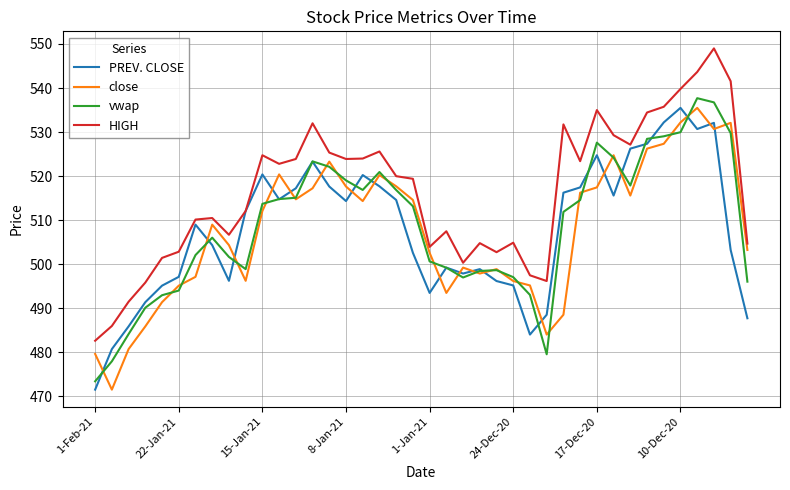

What is the greatest value displayed?

549.0